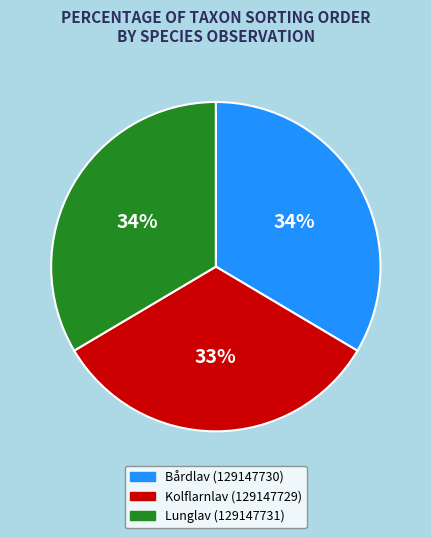

Which category has the smallest portion of the pie?

Kolflarnlav (129147729)